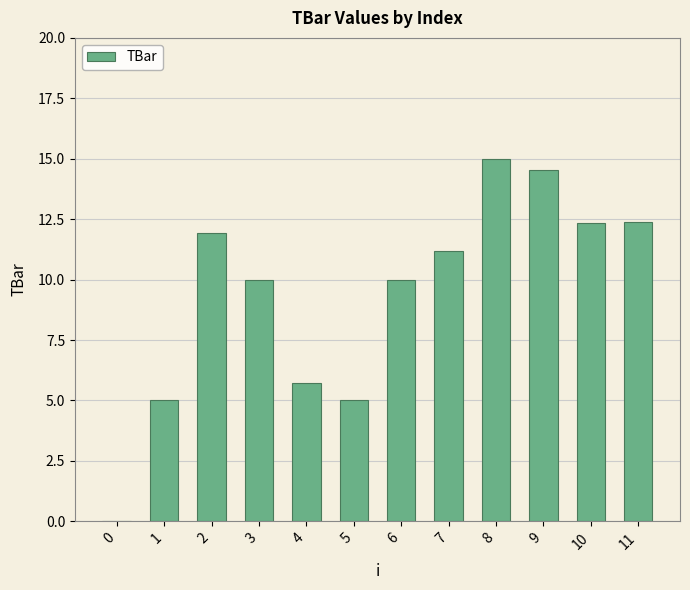

At which category does the chart reach its peak across all series?

8